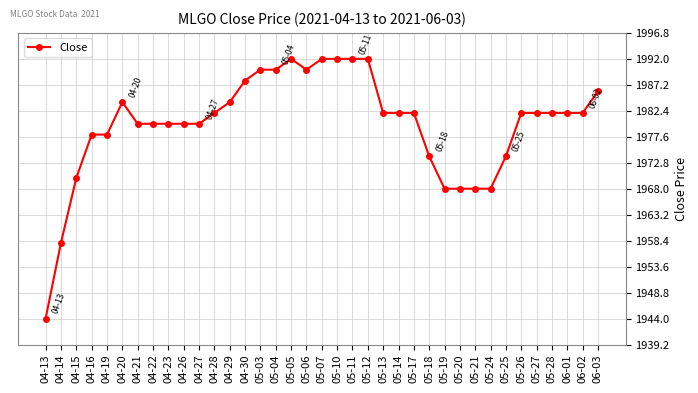

How many data points does each series have?

37